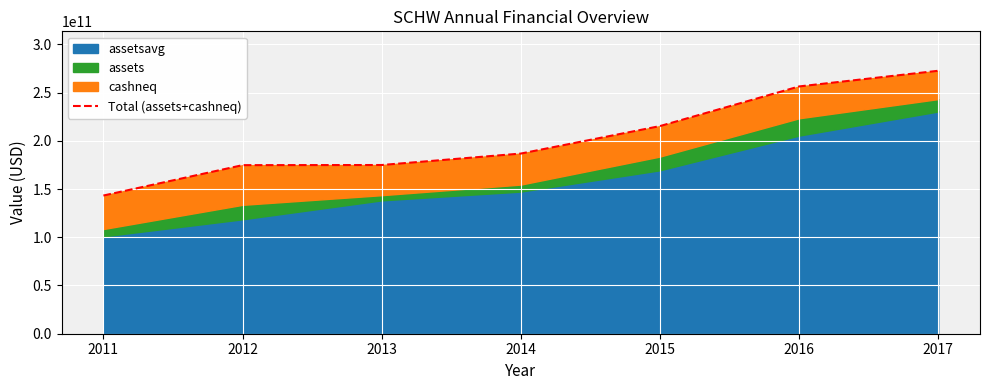

Rank the categories by value from lowest to highest.

2011, 2012, 2013, 2014, 2015, 2016, 2017